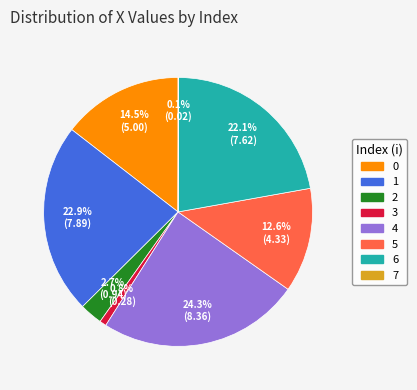

To the nearest percent, what is the difference between the largest and smallest slice percentages?

24%